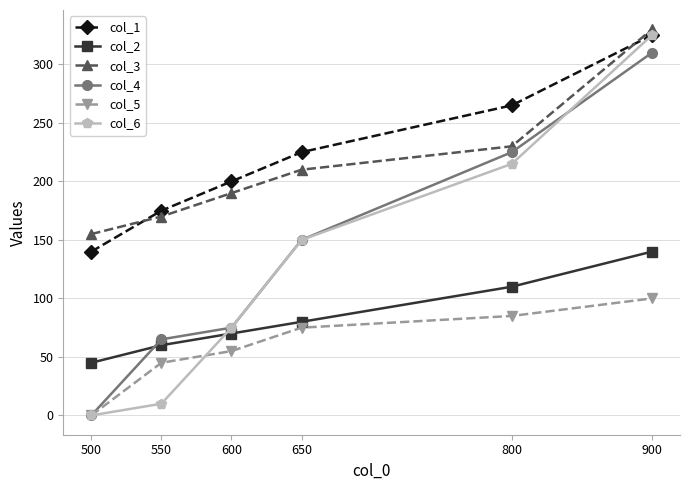

What is the spread (max minus min) of values at 900?

230